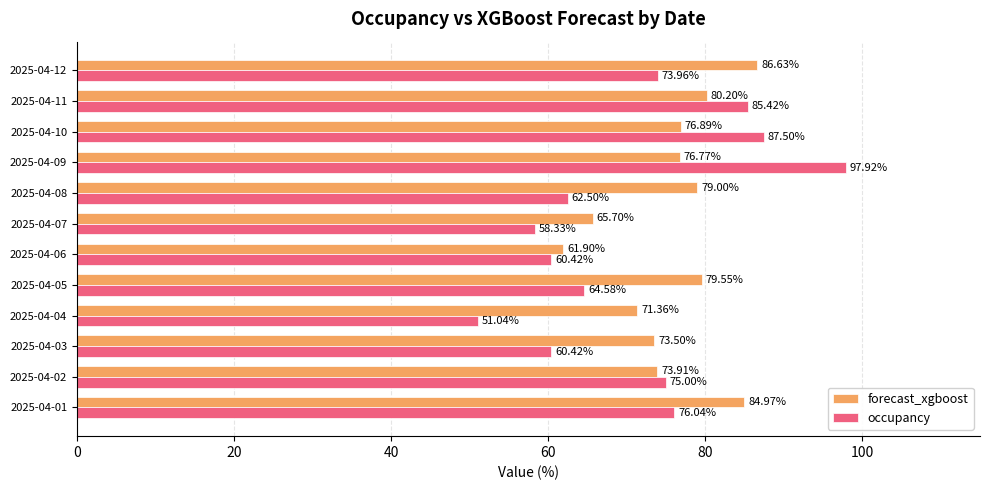

Rank the series at 2025-04-08 from lowest to highest value.

occupancy, forecast_xgboost